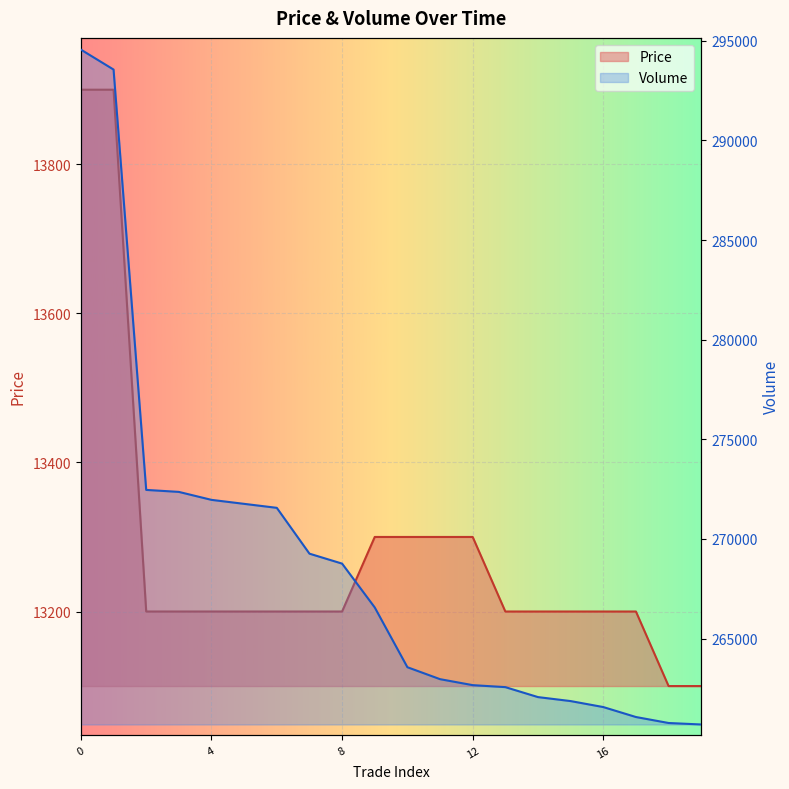

Is it true that Price equals 22819 at 11?

False